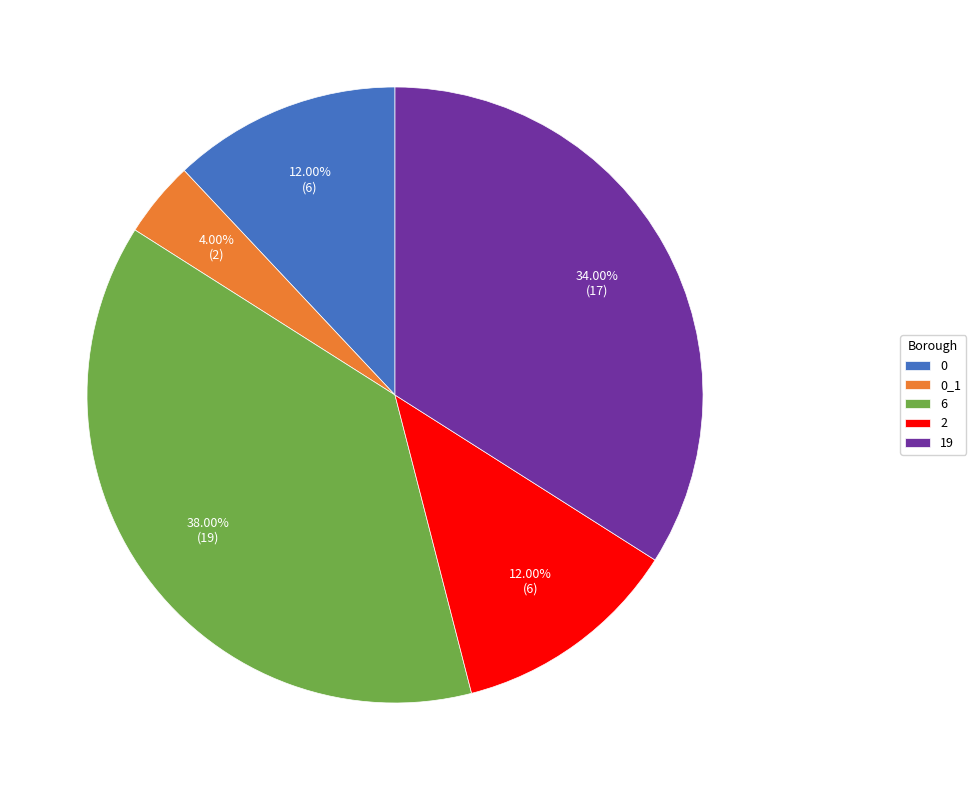

Is there a majority slice in this chart?

No